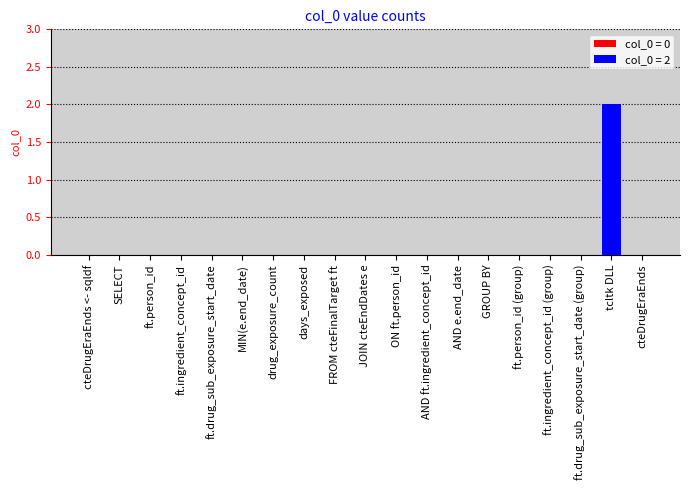

Are the bars horizontal?

No